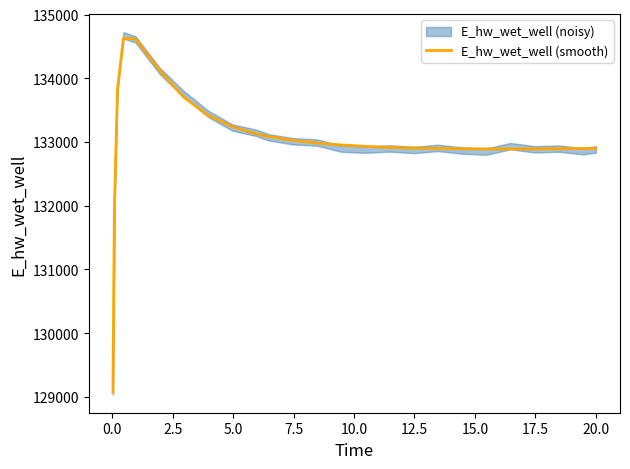

What is the sum of all values?

3325676.2